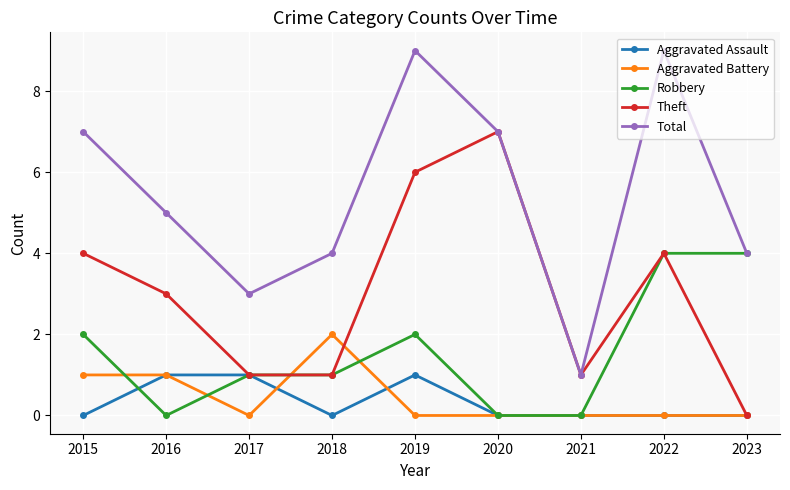

Count the number of data series in this chart.

5